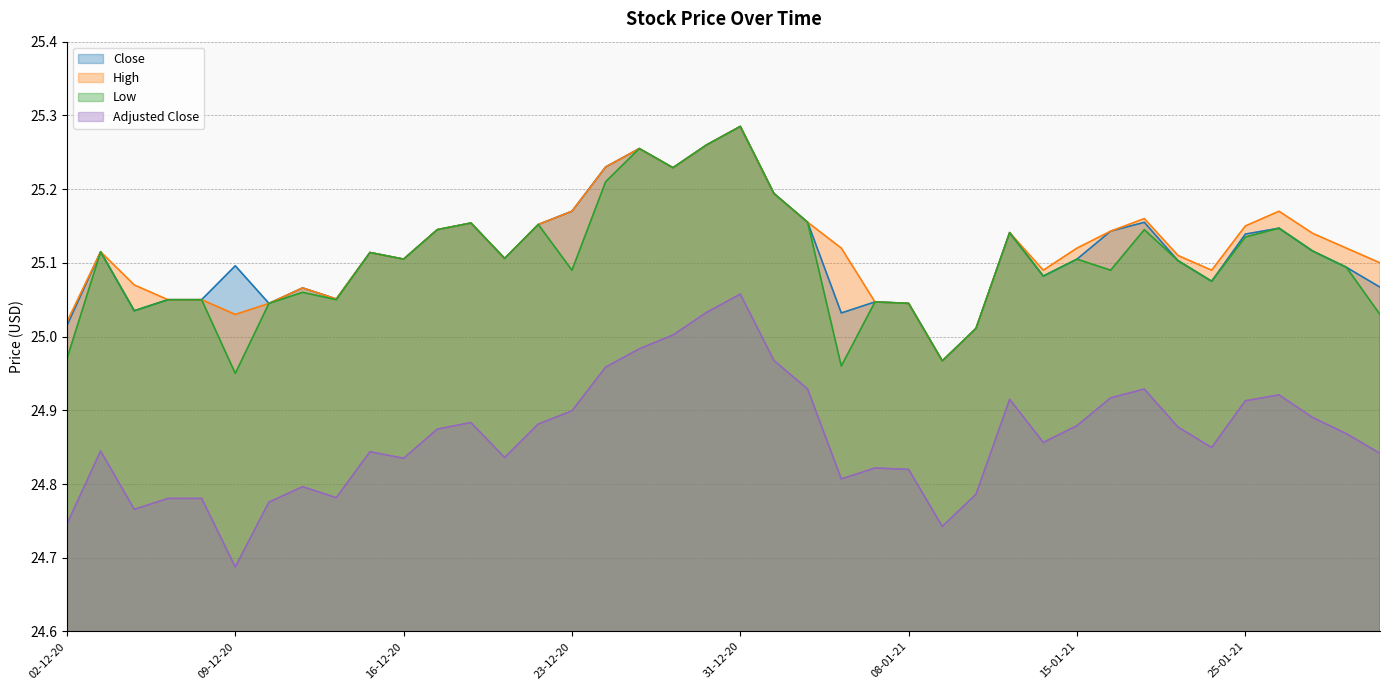

What is the maximum value shown in the chart?

25.3